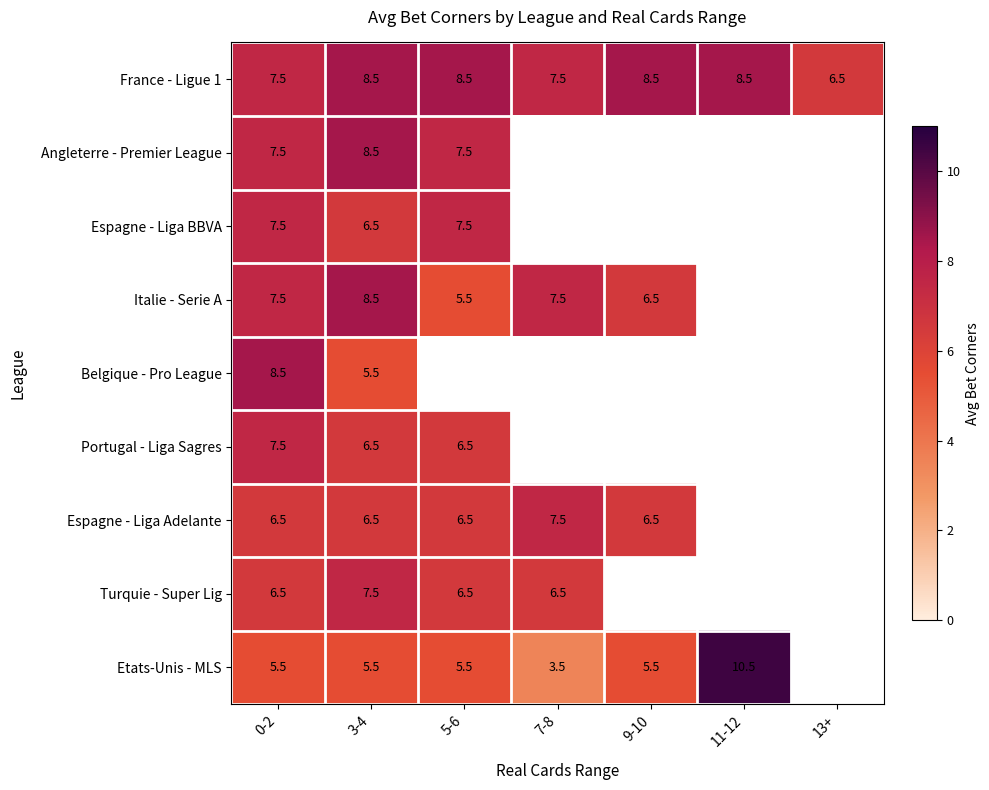

Is the value of Espagne - Liga BBVA at 0-2 greater than the value of Espagne - Liga Adelante at 3-4?

Yes